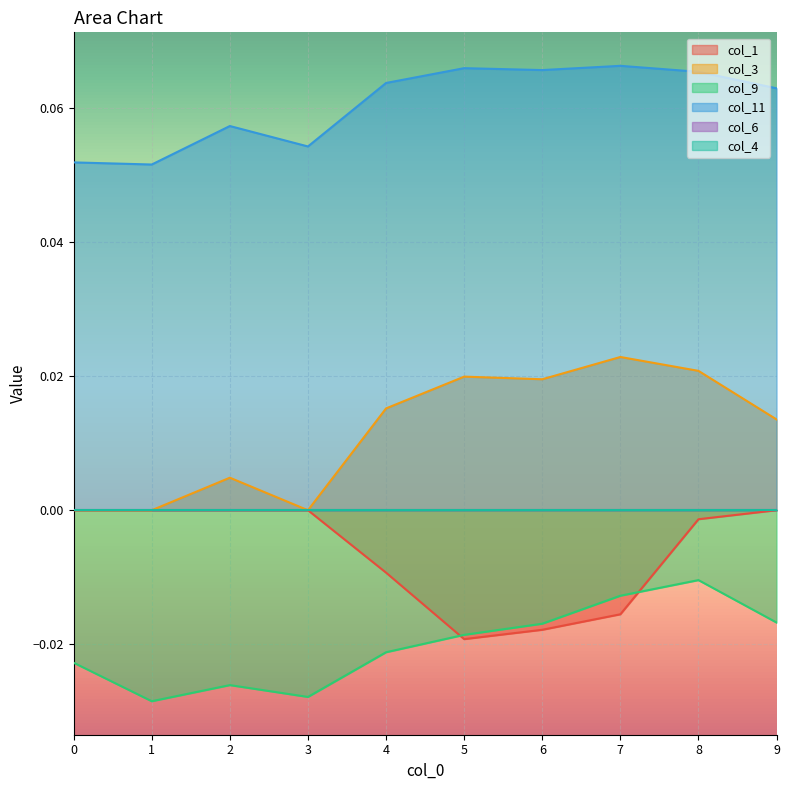

At which label does col_3 reach its peak?

7